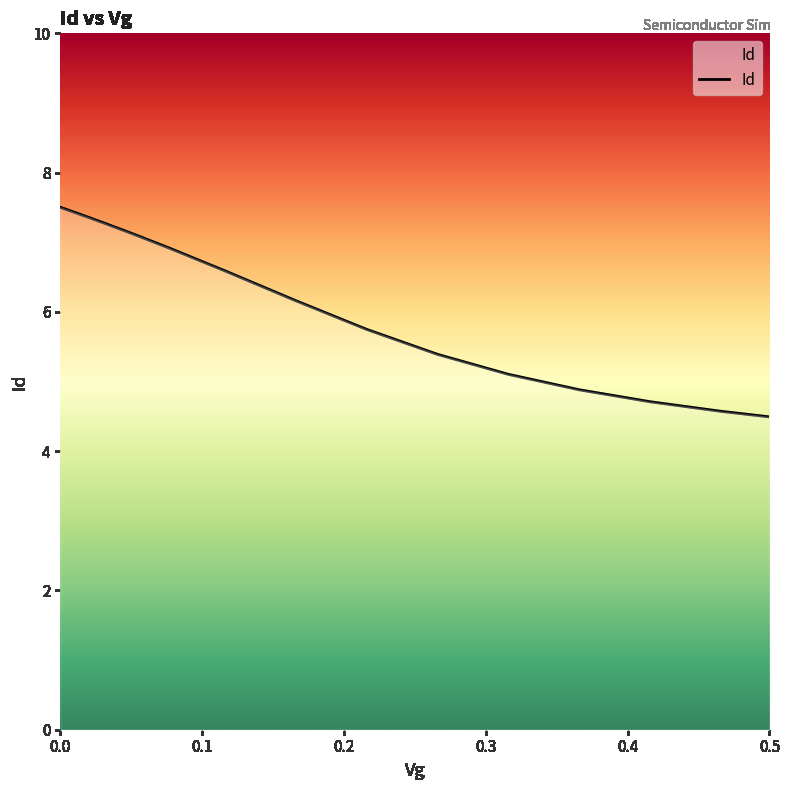

What is the greatest value displayed?

7.5